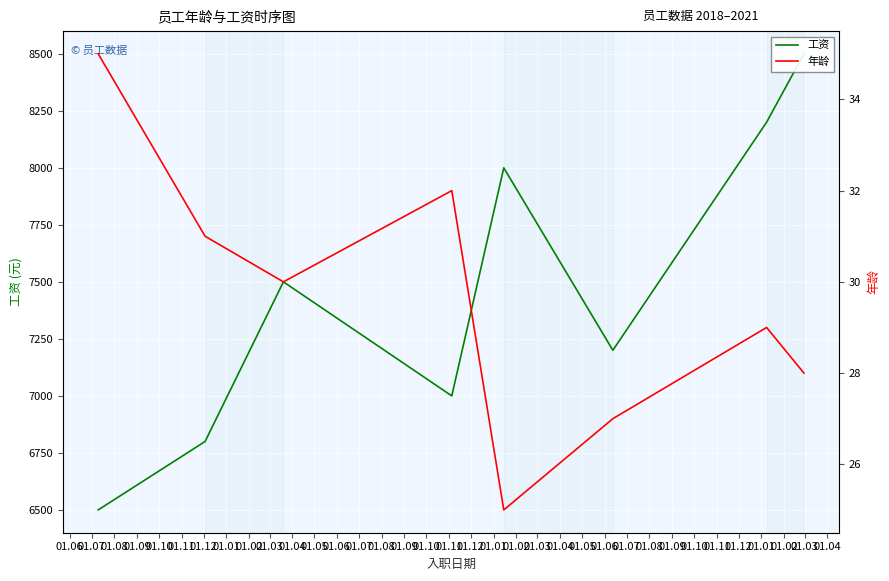

Which series changed the most between 01.06 and 01.09?

工资